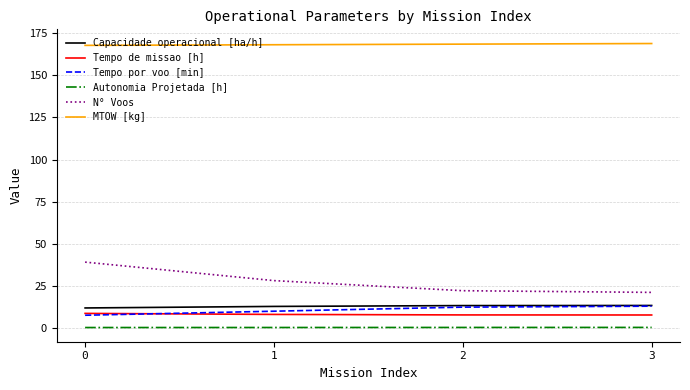

What is the difference between the second highest and minimum values in the MTOW [kg] series?

0.7